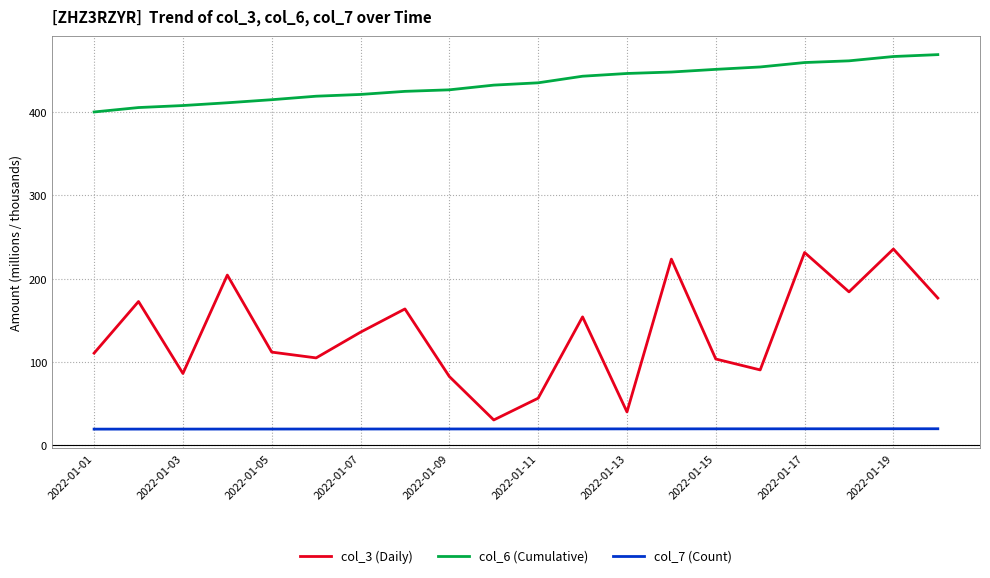

At how many categories does at least one series exceed 82?

20